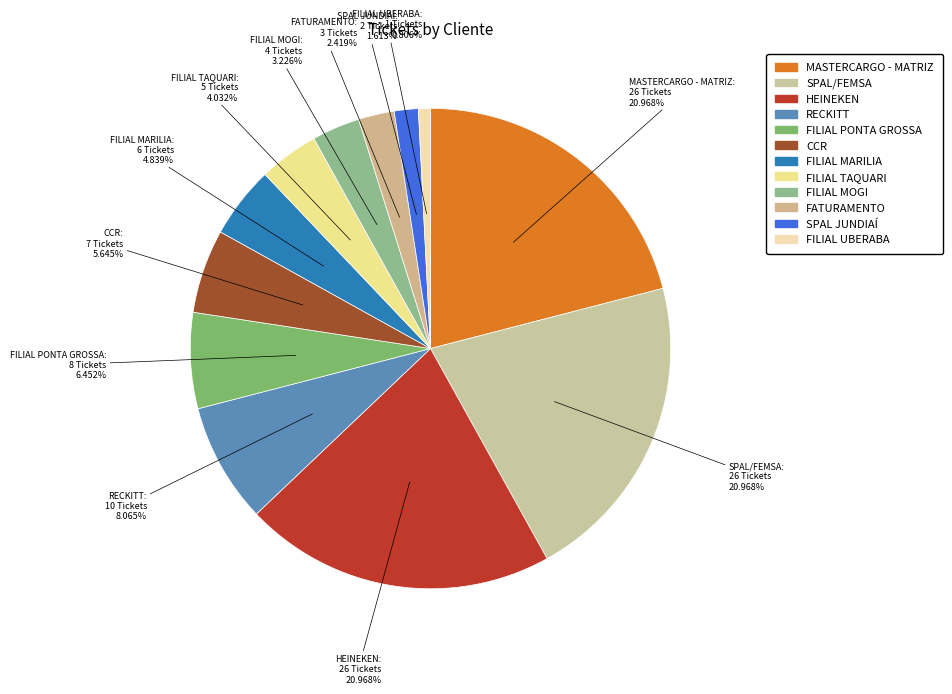

What percentage is NOT represented by FATURAMENTO?

97.6%